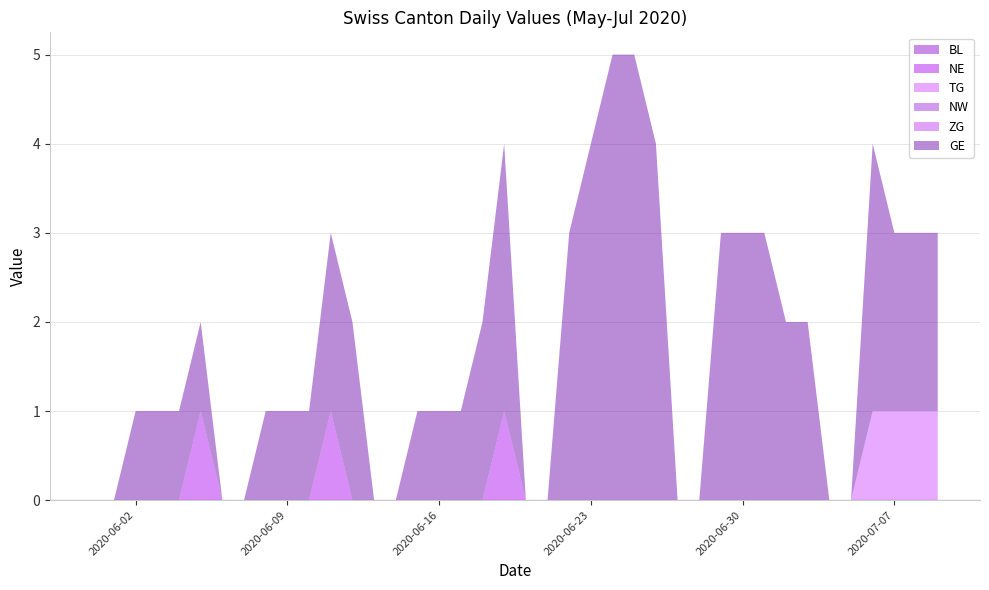

Reading left to right, what are all the values shown in this chart?

BL: 0	0	0	0	0	0	0	0	0	0	0	0	0	0	0	0	0	0	0	0	0	0	0	0	0	0	0	0	0	0	0	0	0	0	0	0	0	0	0	0
NE: 0	0	0	0	0	1	0	0	0	0	0	1	0	0	0	0	0	0	0	1	0	0	0	0	0	0	0	0	0	0	0	0	0	0	0	0	0	0	0	0
TG: 0	0	0	0	0	0	0	0	0	0	0	0	0	0	0	0	0	0	0	0	0	0	0	0	0	0	0	0	0	0	0	0	0	0	0	0	1	1	1	1
NW: 0	0	0	0	0	0	0	0	0	0	0	0	0	0	0	0	0	0	0	0	0	0	0	0	0	0	0	0	0	0	0	0	0	0	0	0	0	0	0	0
ZG: 0	0	0	0	0	0	0	0	0	0	0	0	0	0	0	0	0	0	0	0	0	0	0	0	0	0	0	0	0	0	0	0	0	0	0	0	0	0	0	0
GE: 0	0	1	1	1	1	0	0	1	1	1	2	2	0	0	1	1	1	2	3	0	0	3	4	5	5	4	0	0	3	3	3	2	2	0	0	3	2	2	2